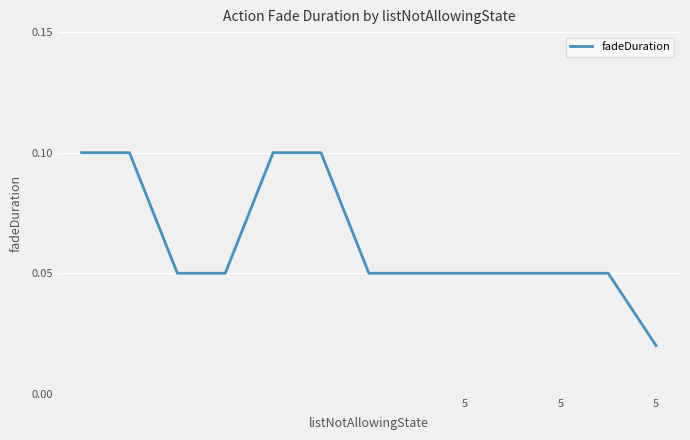

Count the number of categories in the chart.

13